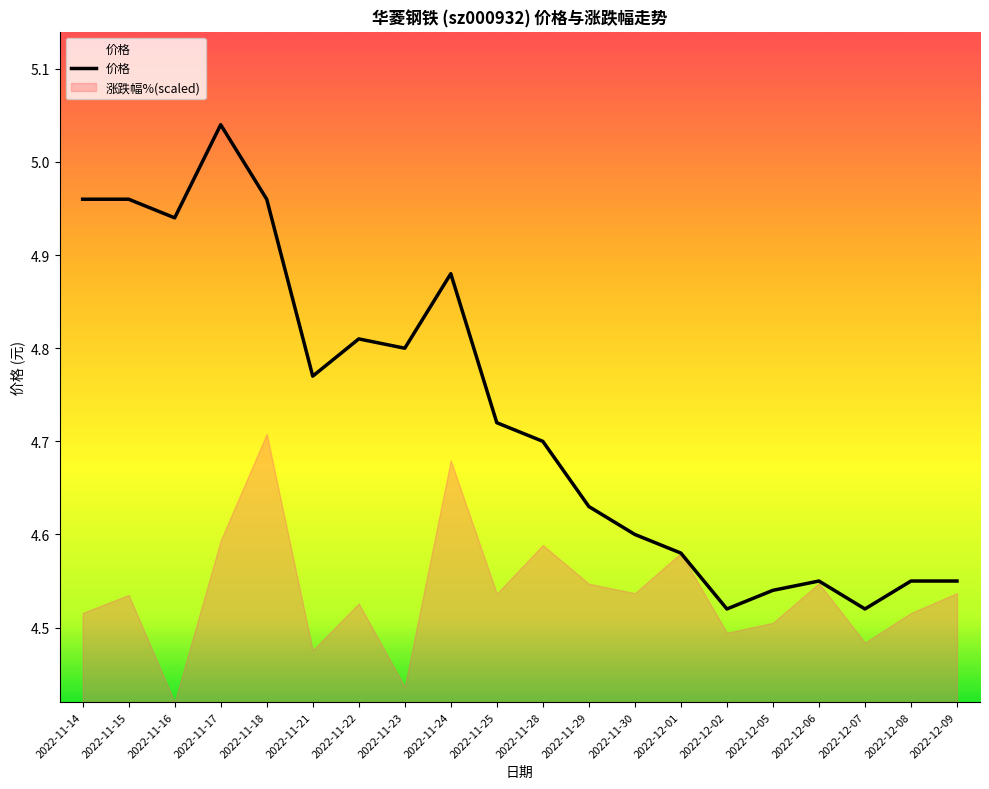

What is the label of the 4th point from the right?

2022-12-06